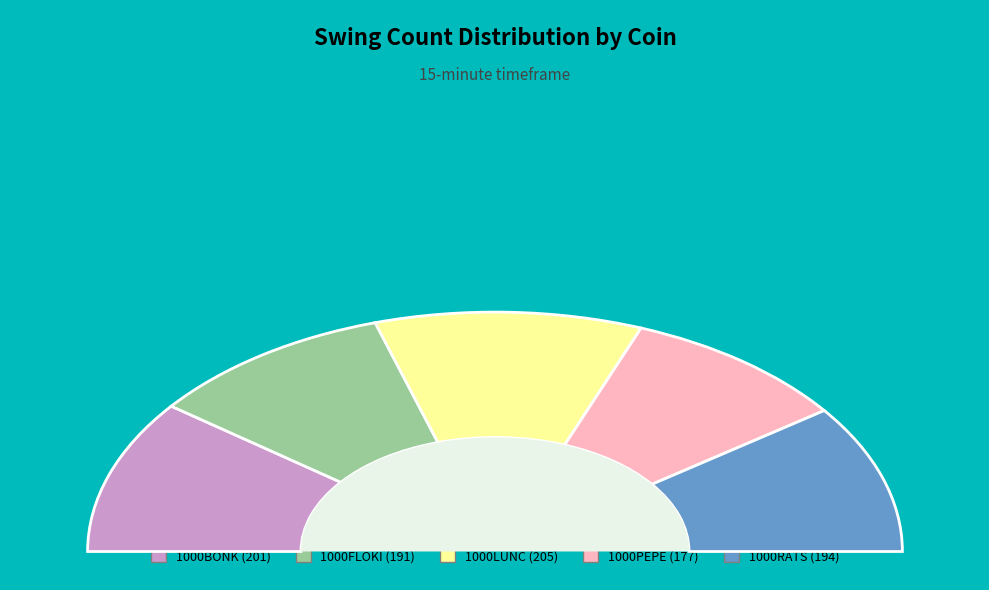

Is there any slice that represents more than half of the pie?

No